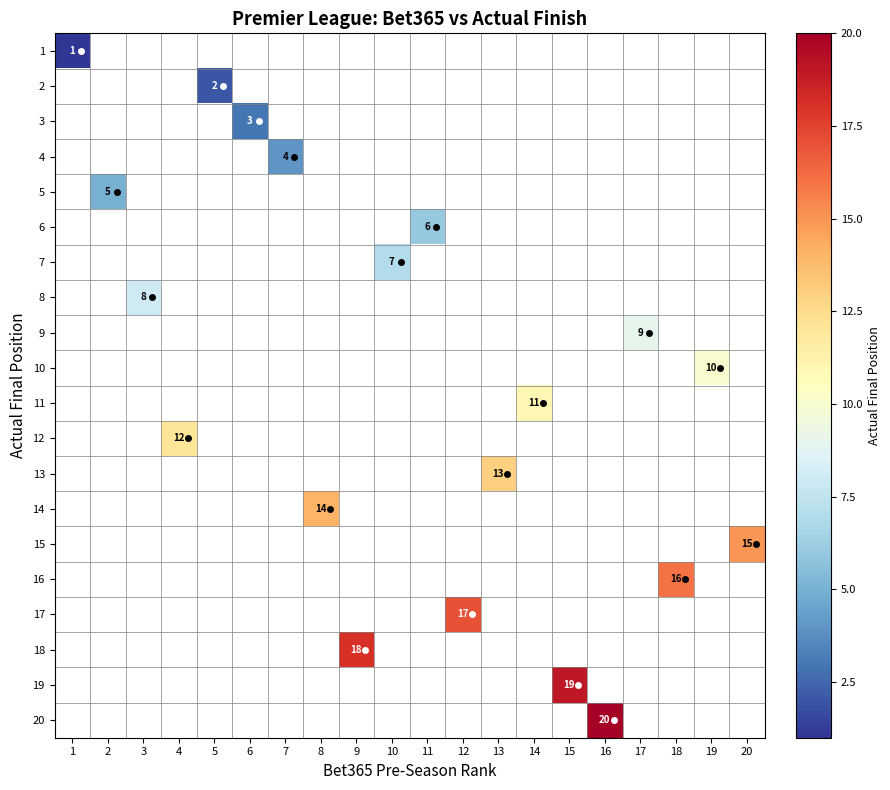

List the labels in order of 6 value, smallest first.

1, 2, 3, 4, 5, 6, 7, 8, 9, 10, 11, 12, 13, 14, 15, 16, 17, 18, 19, 20